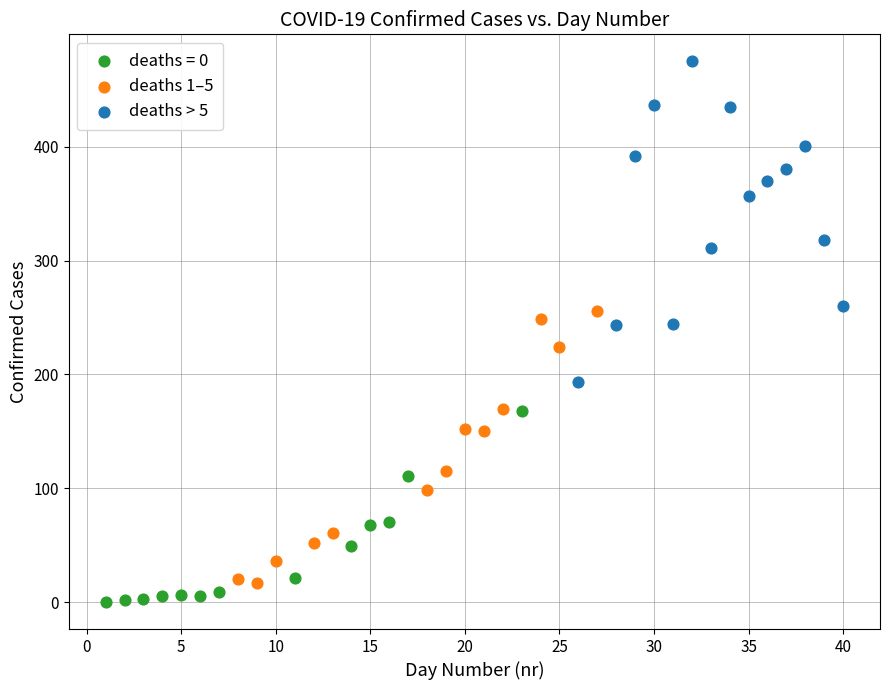

Which series has the largest Y range (max minus min)?

deaths > 5